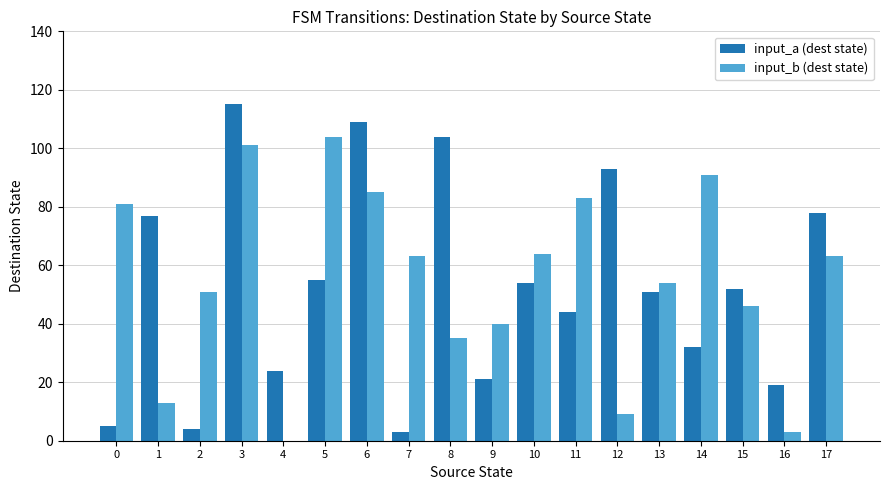

Is it true that input_a (dest state) equals 3 at 7?

True